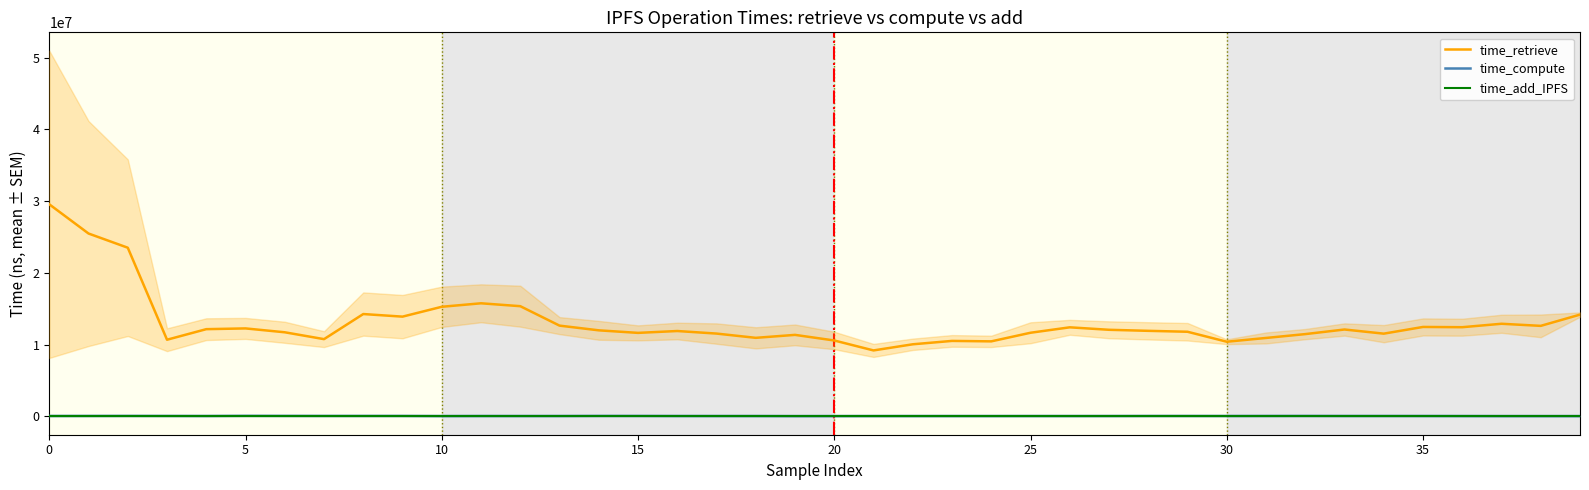

What is the sum of the time_compute values at 17 and 13?

123793.8